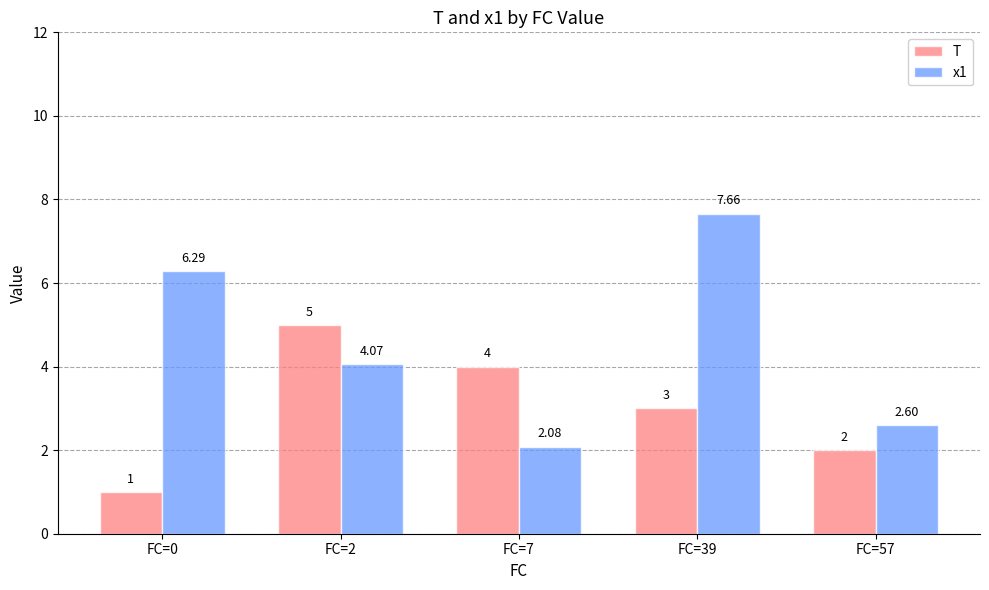

What are all the series names shown in the legend?

T, x1